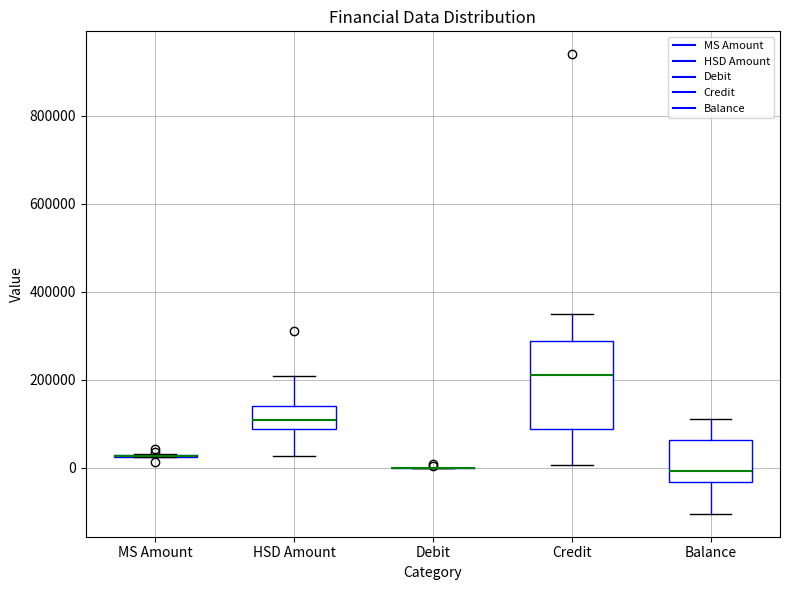

Where does the median line of the box for Balance sit on the y-axis? The values are not printed on the chart, so give them approximately, as read against the axis.

0